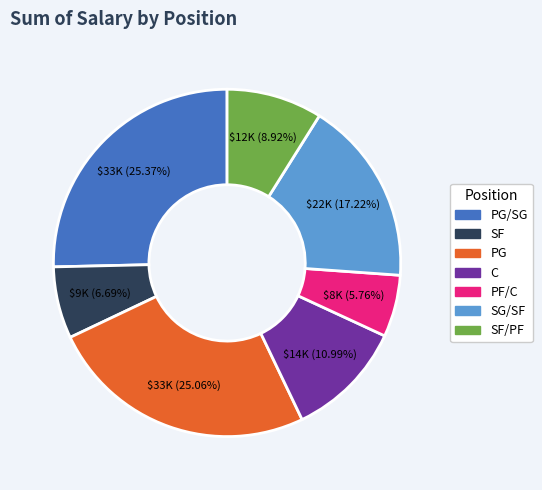

How many segments does this pie chart have?

7